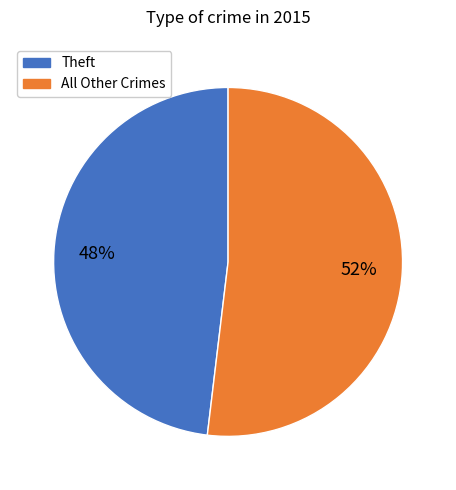

To the nearest percent, what is the average slice percentage?

50%